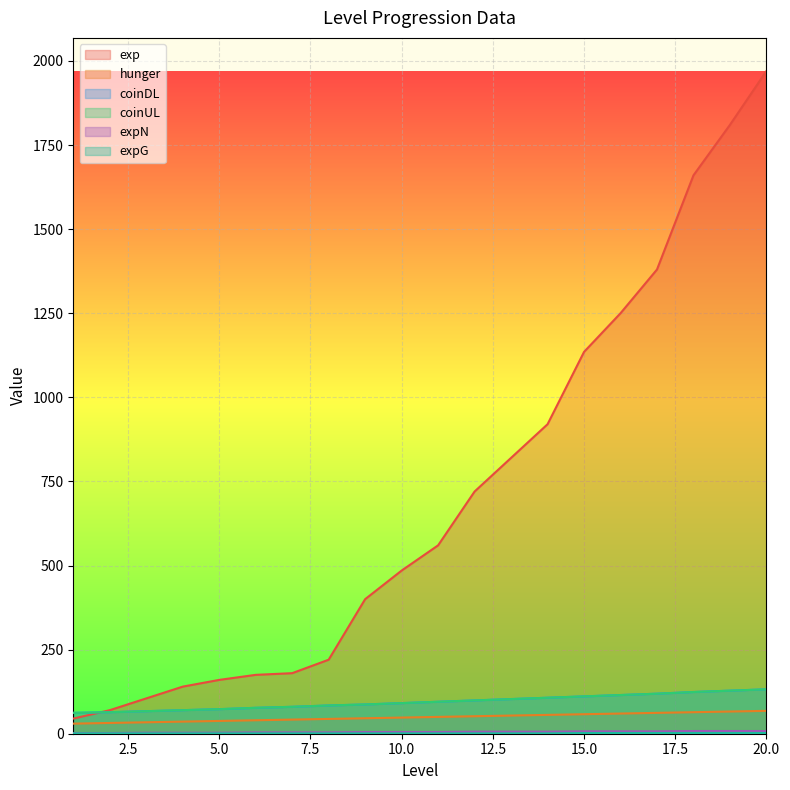

The expG series shows 0 at 2. True or false?

False